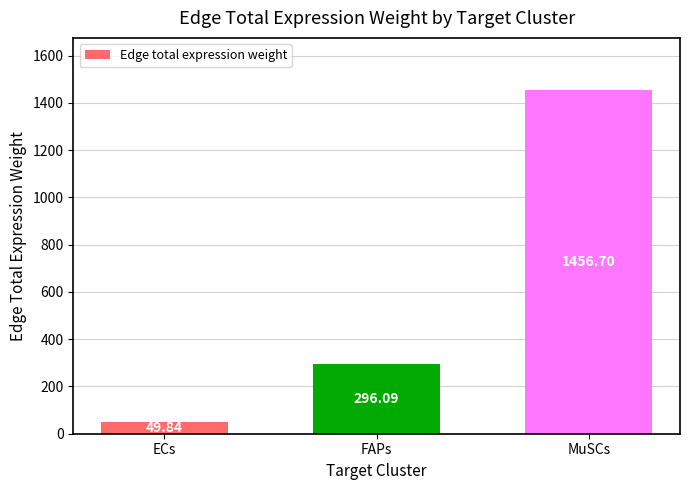

True or false: the data shows 49.8 at ECs.

True